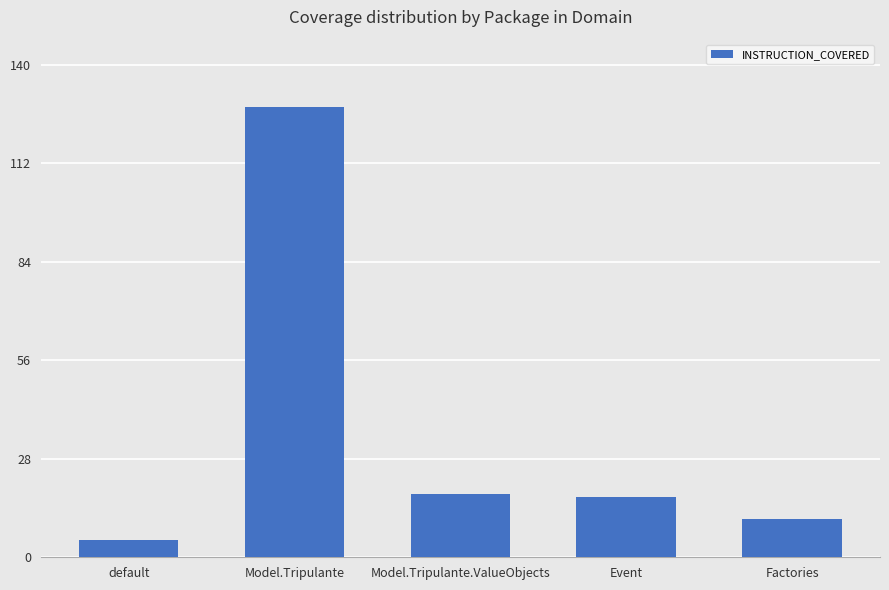

At which category does the chart reach its minimum across all series?

default